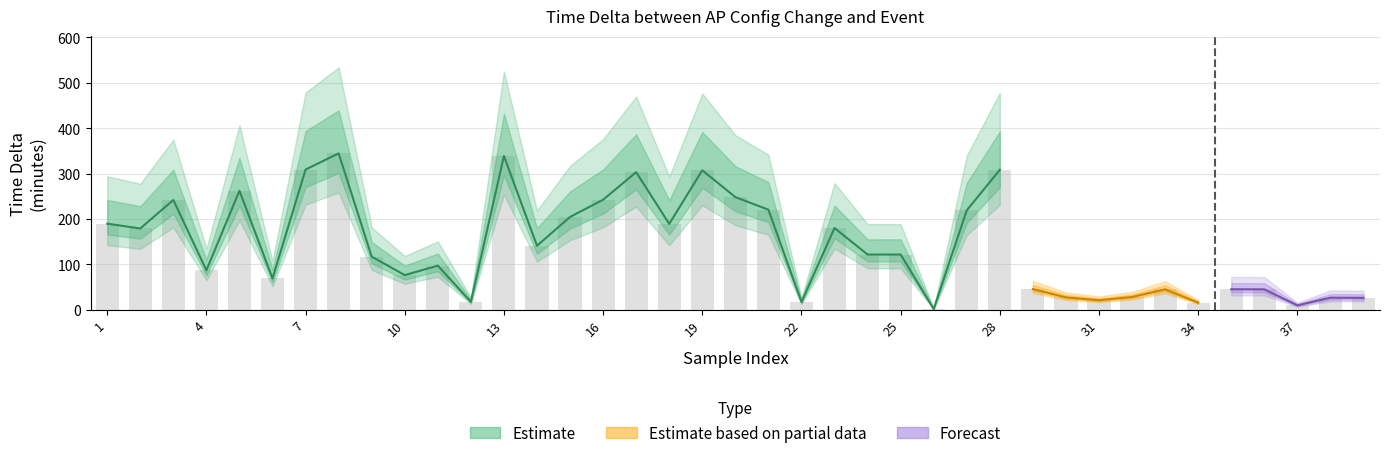

How many data points does each series have?

39